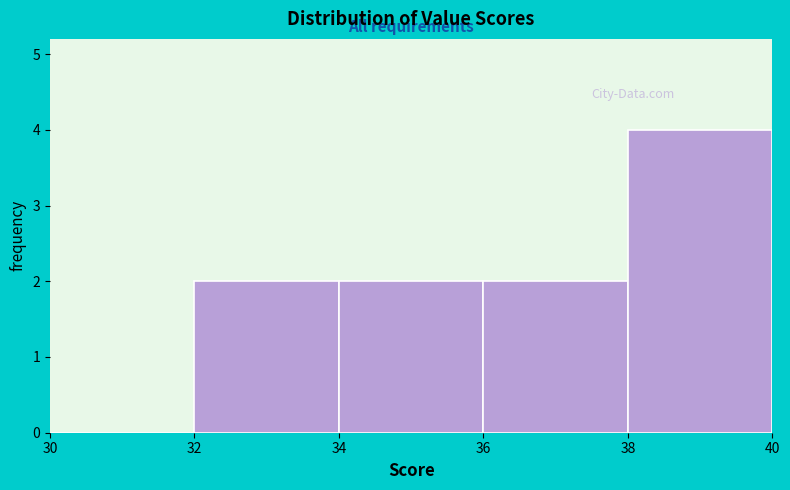

Reading left to right, list every bar in this chart as the range it spans on the x-axis followed by its height. The values are not printed on the chart, so give them approximately, as read against the axis.

30 to 32: 0
32 to 34: 2
34 to 36: 2
36 to 38: 2
38 to 40: 4